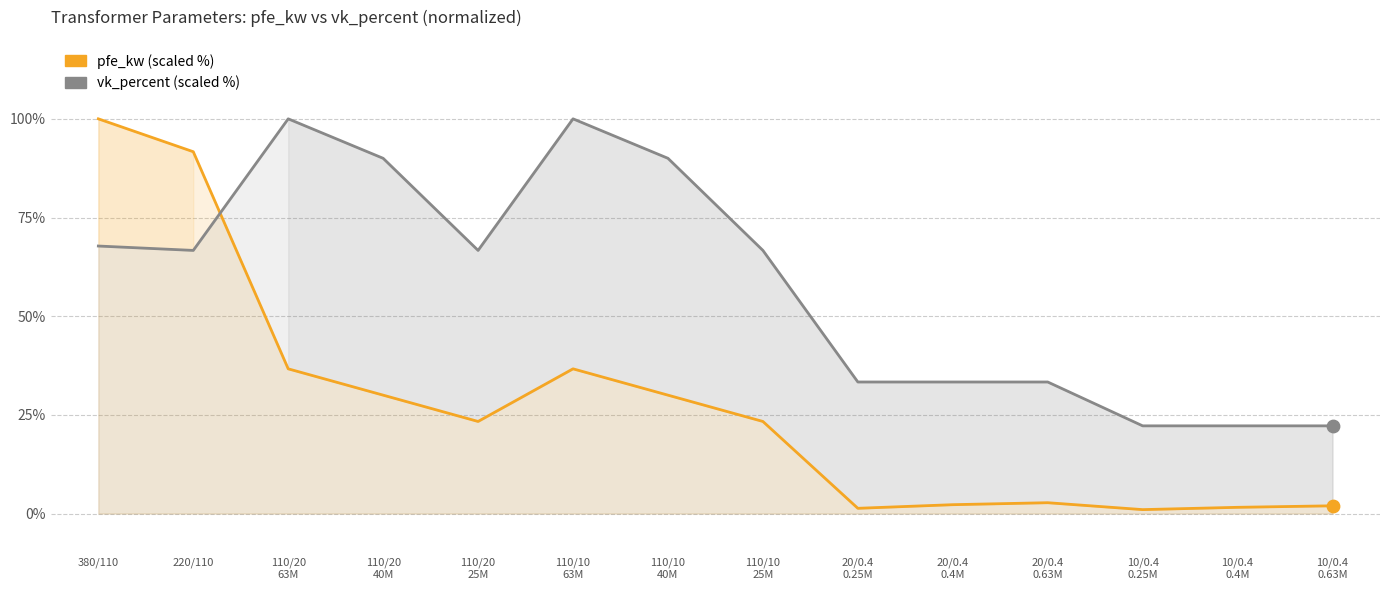

What is the total value across all series at 110/20
40M?

120.0